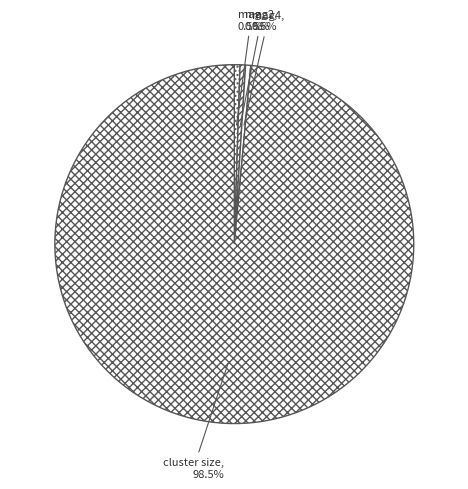

Which slice is the largest?

cluster size